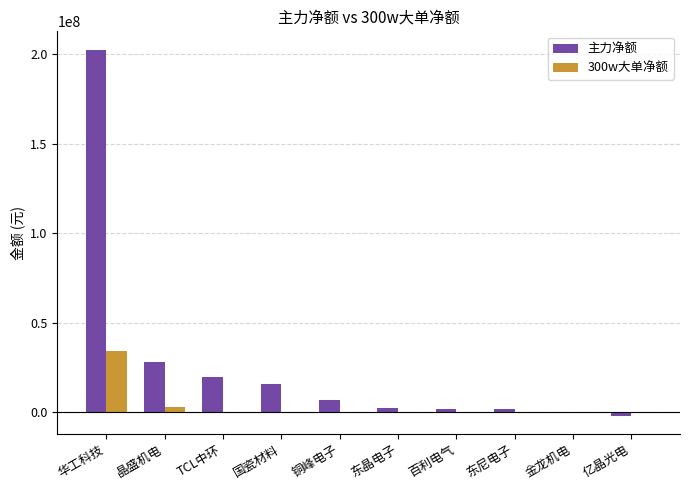

Which series has the largest total across all categories?

主力净额